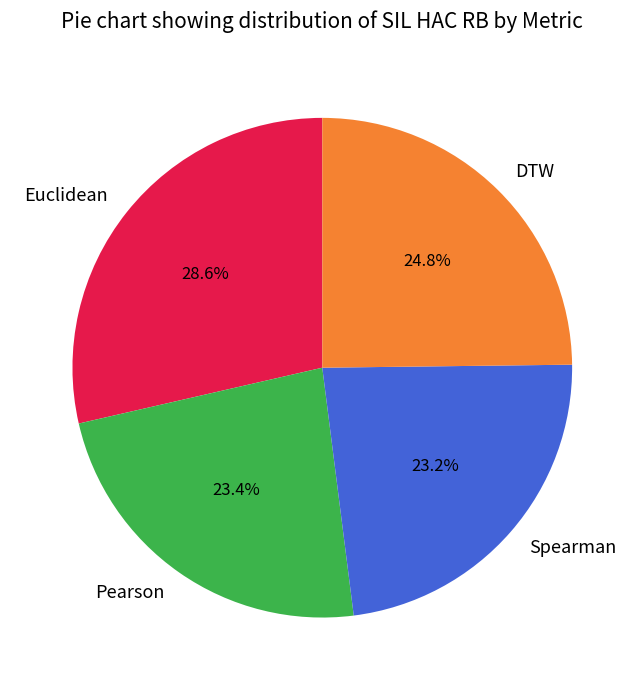

Is Euclidean the majority of the pie?

No